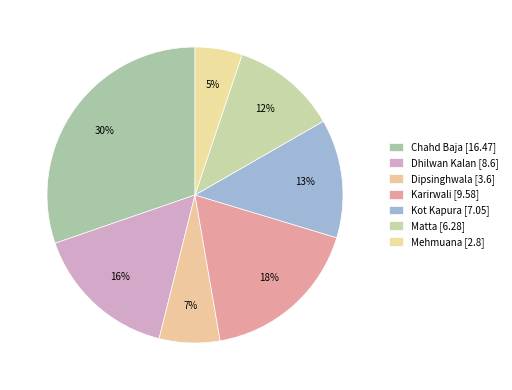

Between Mehmuana and Chahd Baja, which is larger?

Chahd Baja